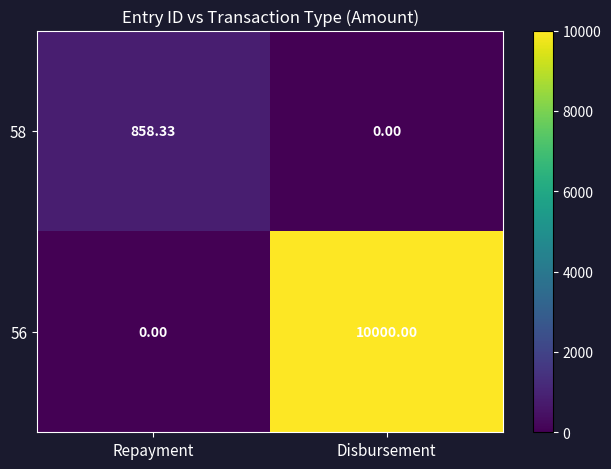

Rank the categories by 56 value from lowest to highest.

Repayment, Disbursement